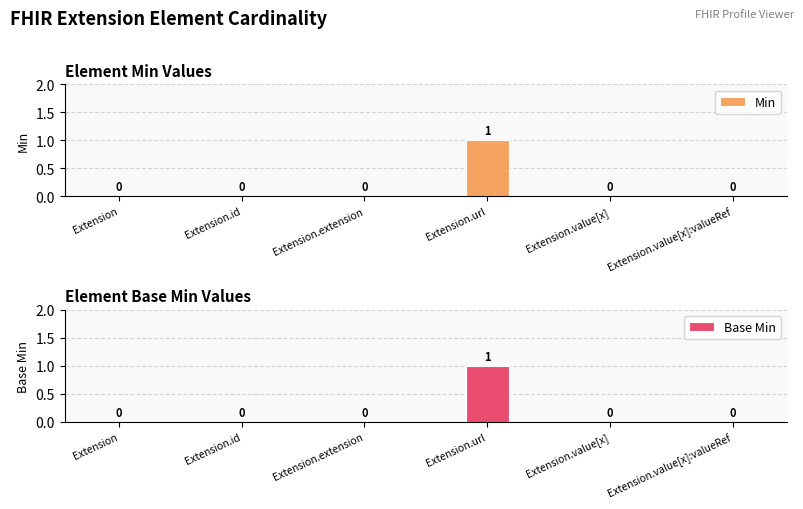

Reading left to right, extract all data points from this chart.

Min: 0	0	0	1	0	0
Base Min: 0	0	0	1	0	0